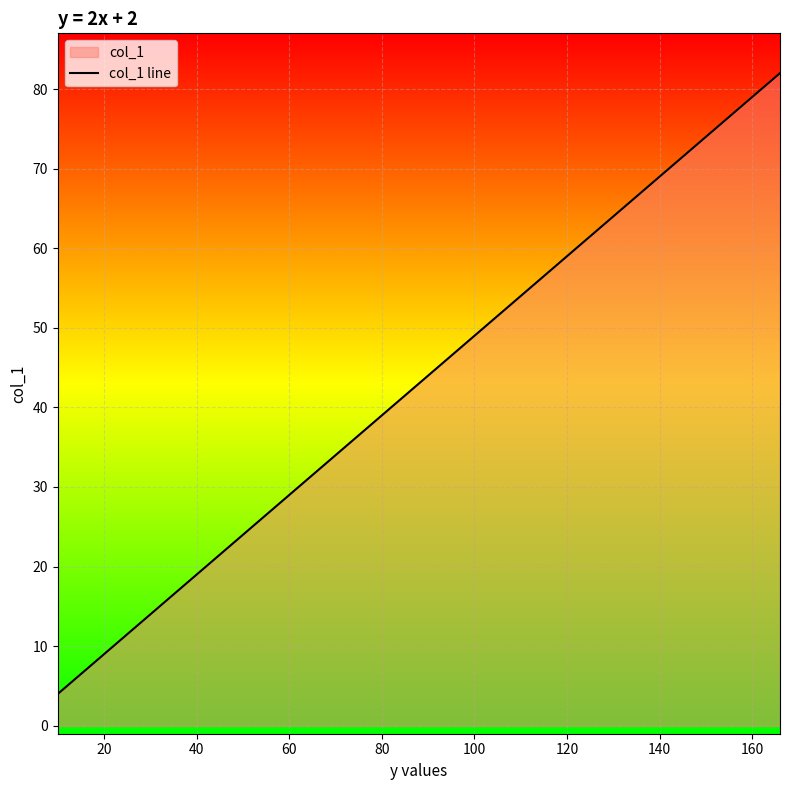

What is the smallest value displayed?

4